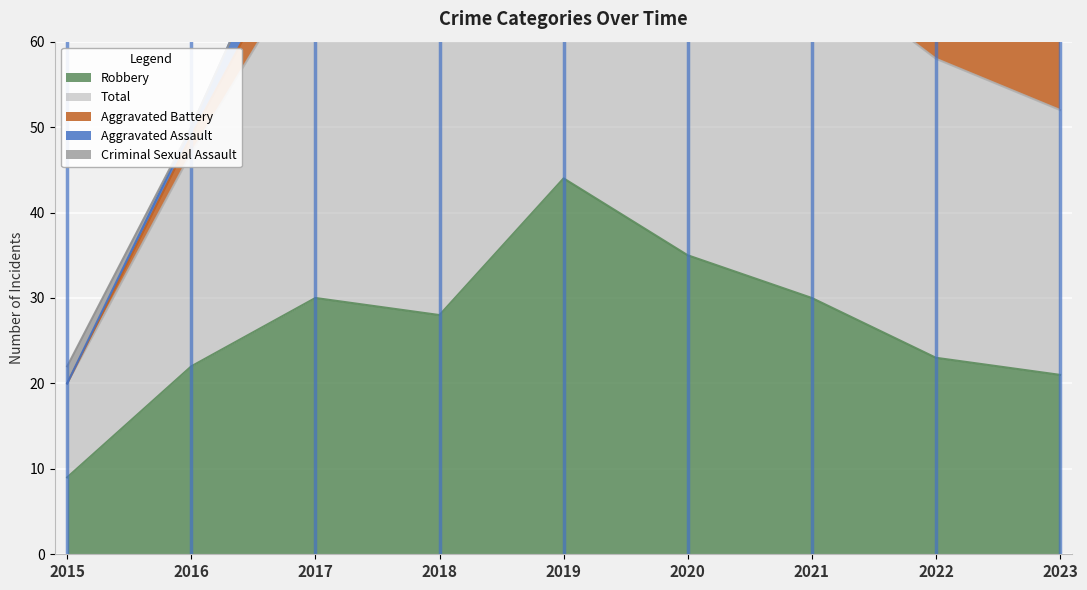

At which label does Robbery first exceed 28?

2017